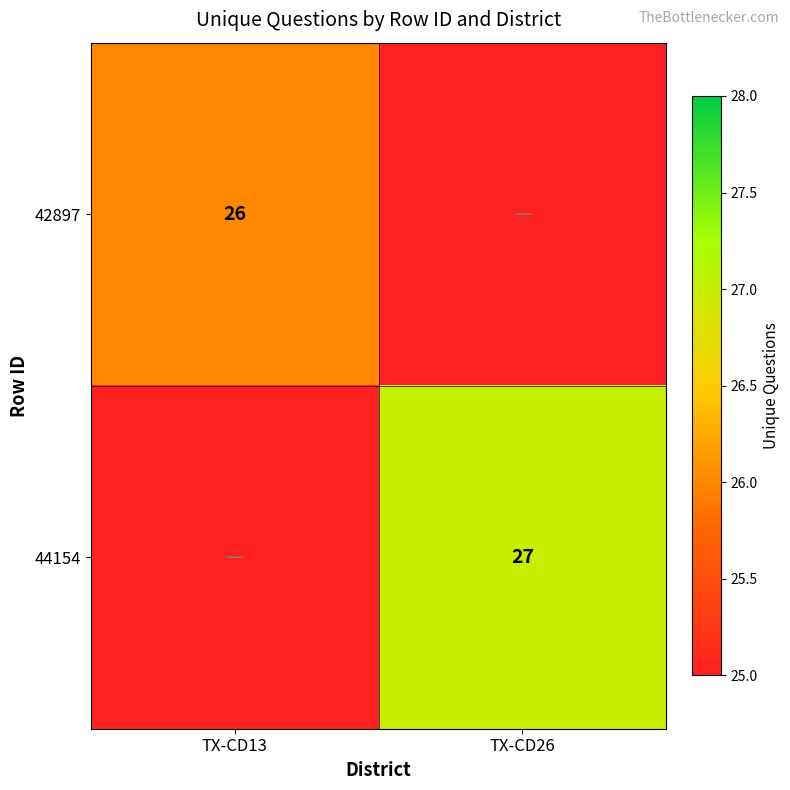

The value of 42897 at TX-CD13 is 26. True or false?

True